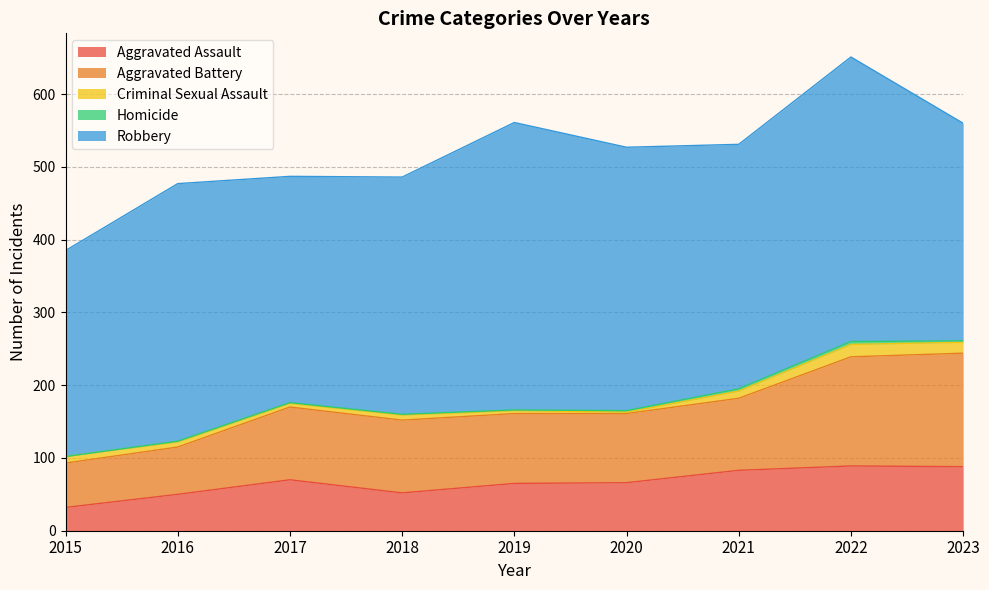

The value of Aggravated Battery at 2022 is 32. True or false?

False